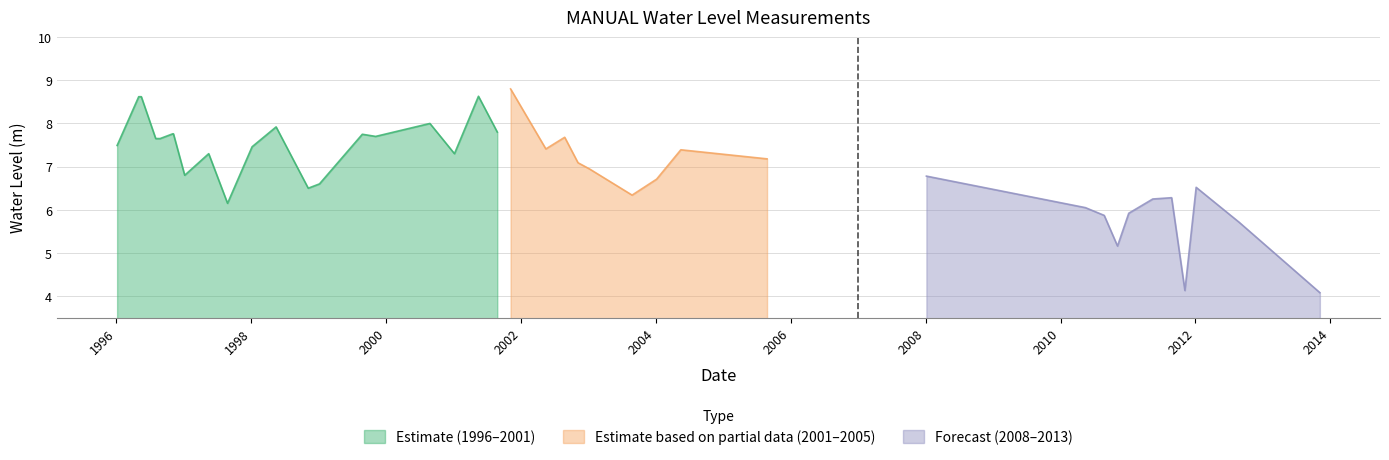

What is the highest value of the Estimate (1996–2001) series?

8.6